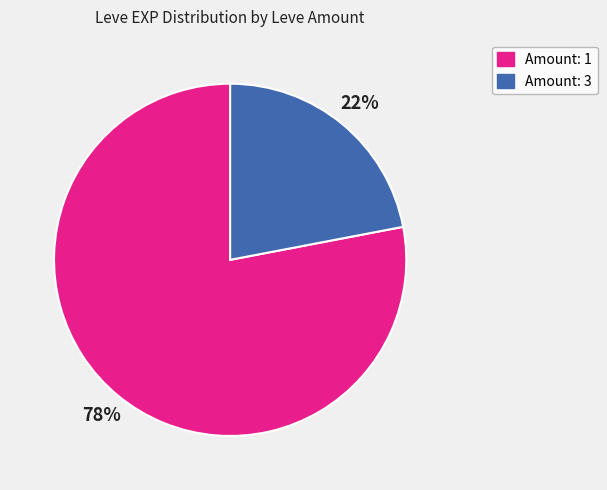

Is it true that Amount: 1 is 78% of the pie?

True